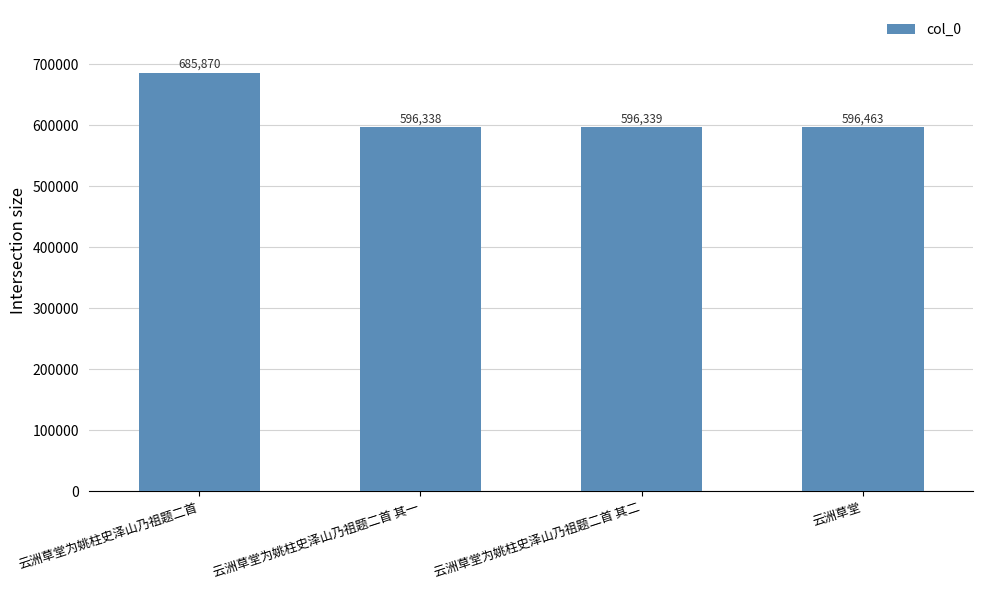

Does the chart contain stacked bars?

No